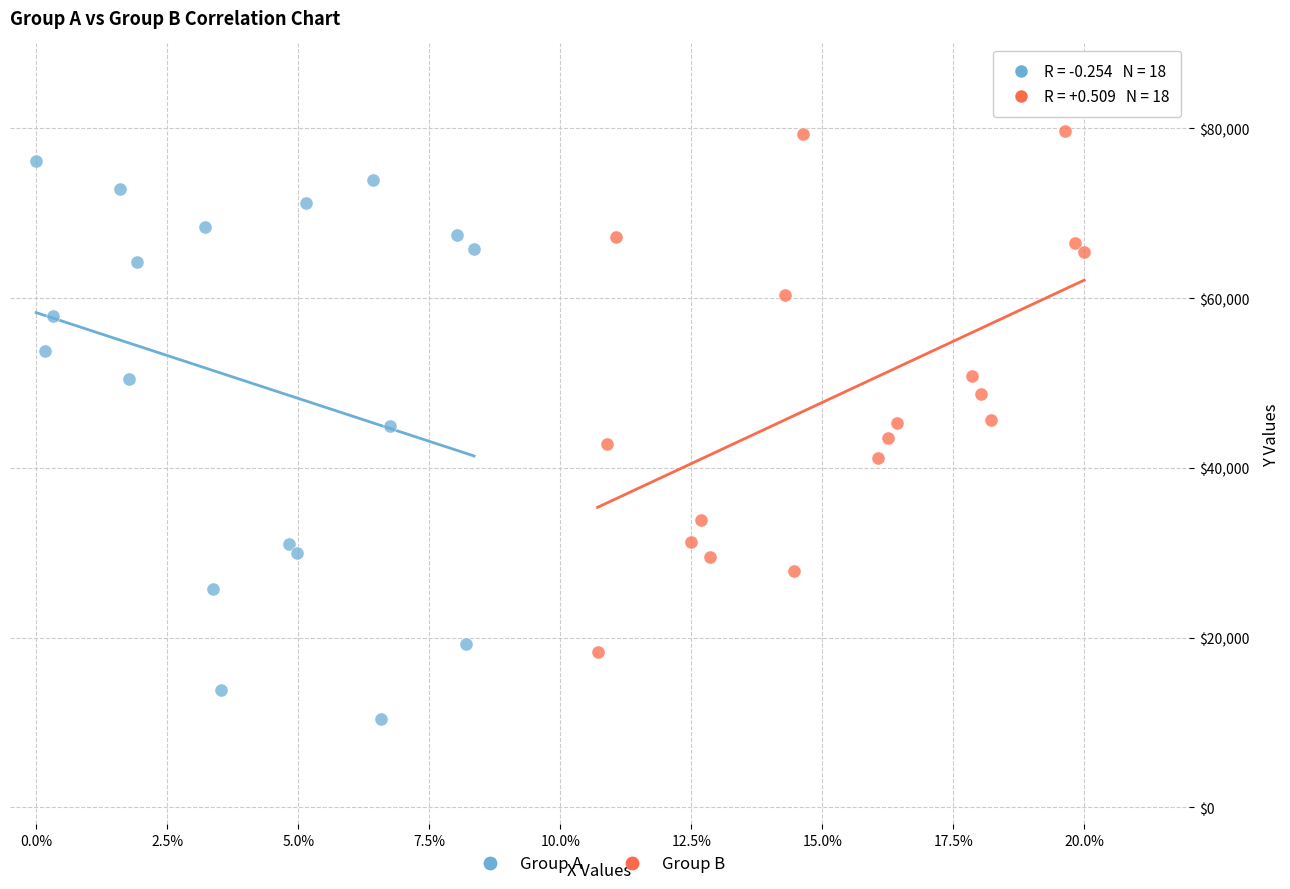

What are all the series names shown in the legend?

Group A, Group B